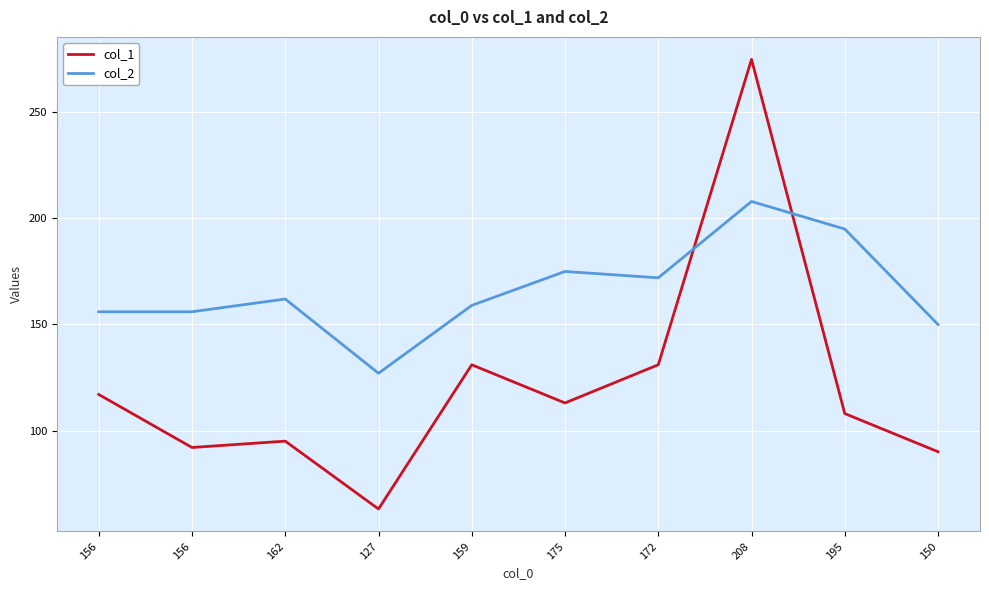

The col_2 series shows 127 at 127. True or false?

True